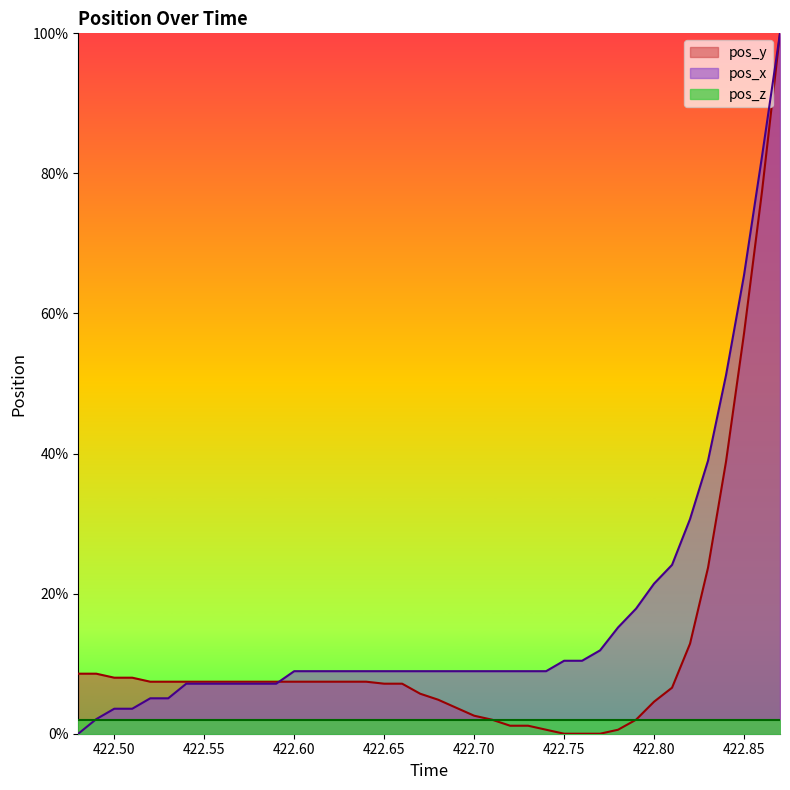

Read the pos_x value at 422.87.

100.0